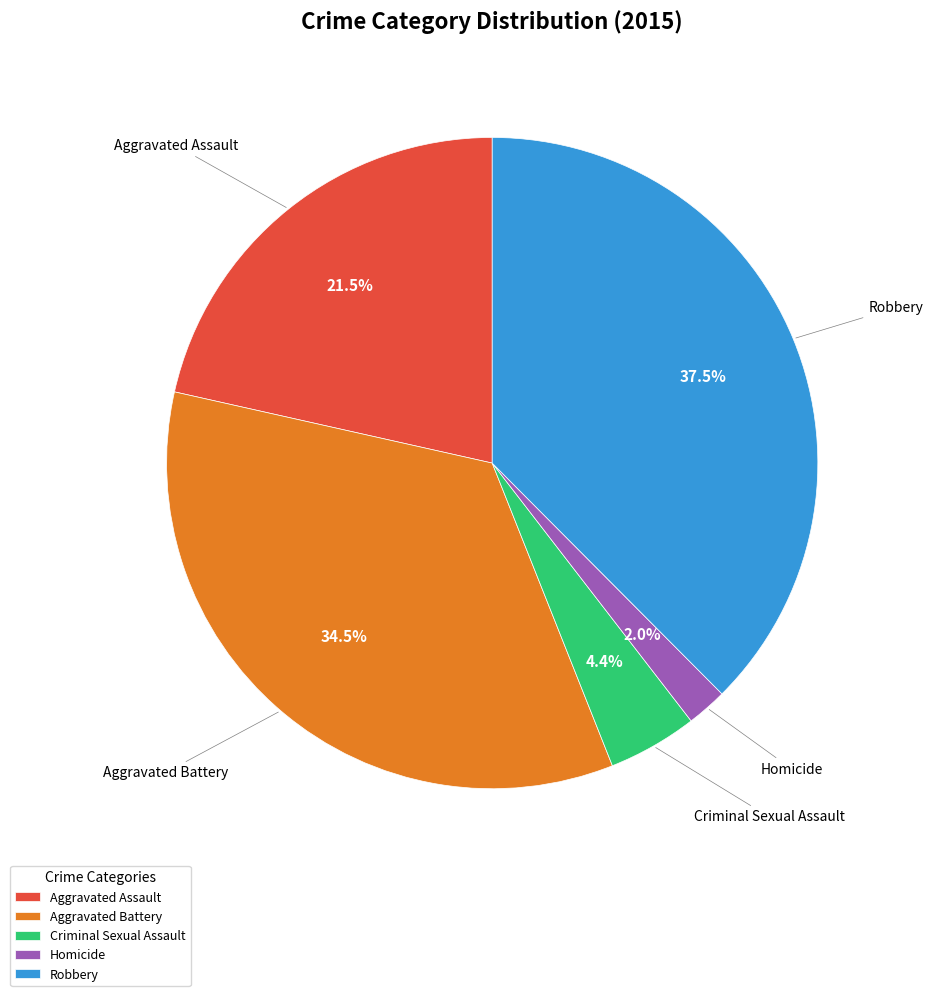

The Aggravated Assault slice represents 8% of the pie. True or false?

False